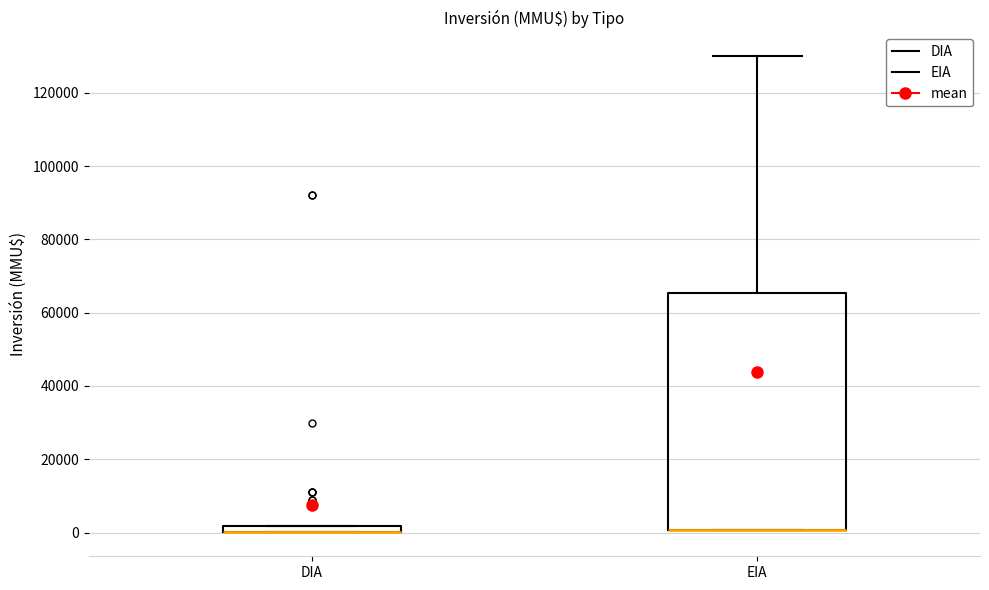

Where is the upper edge of the box for DIA on the y-axis? The values are not printed on the chart, so give them approximately, as read against the axis.

2000